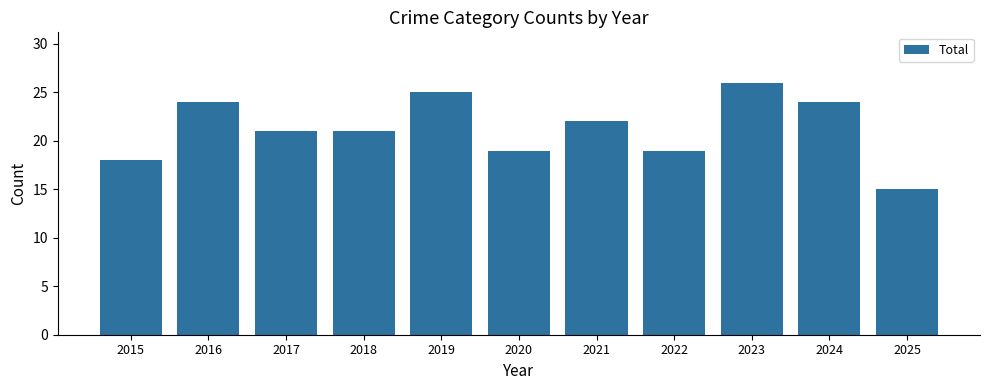

Between 2015 and 2021, which is larger?

2021